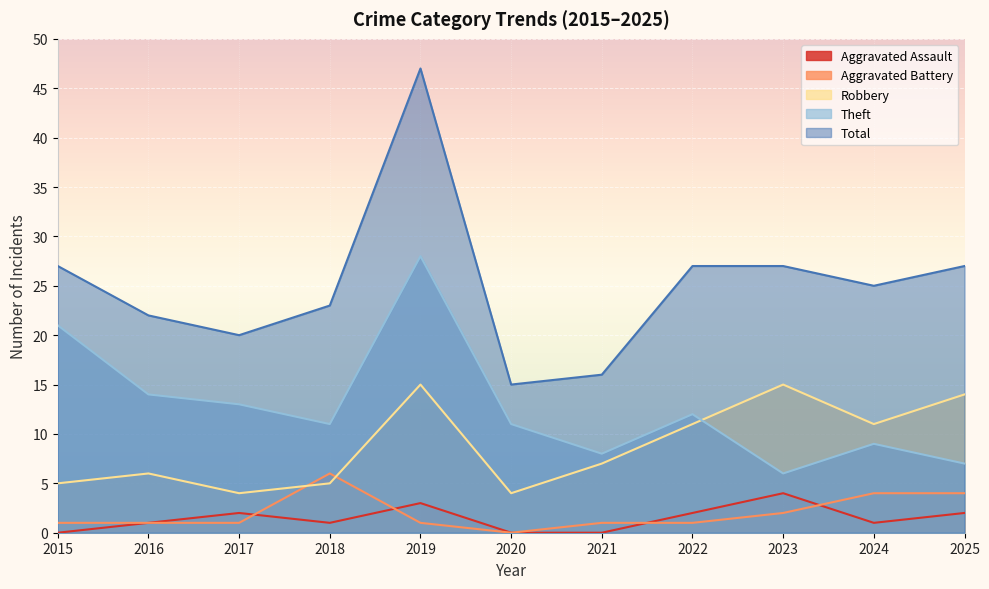

How many lines are shown in the chart?

5